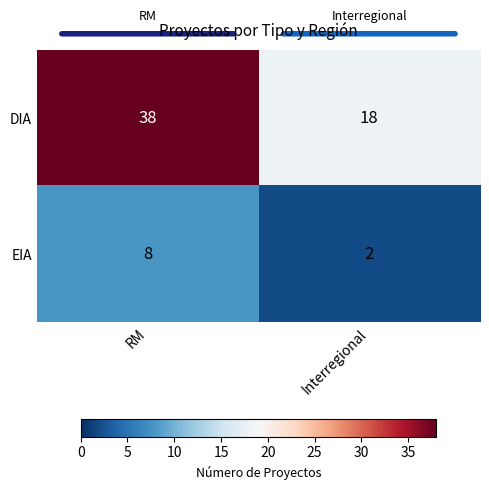

Reading left to right, list all the values displayed in this chart.

DIA: 38	18
EIA: 8	2